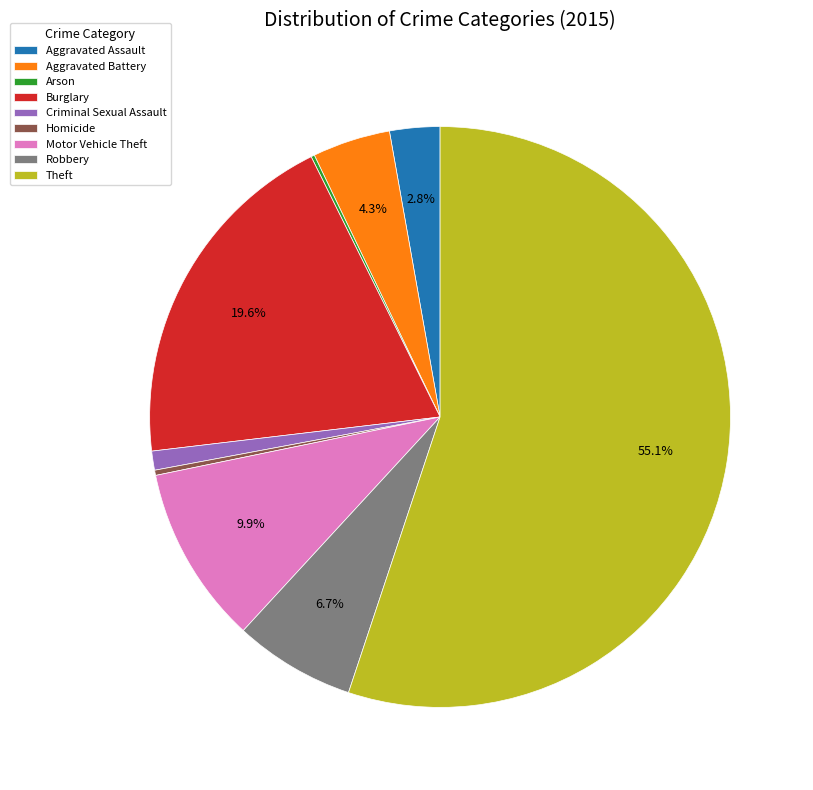

Between Motor Vehicle Theft and Burglary, which is larger?

Burglary